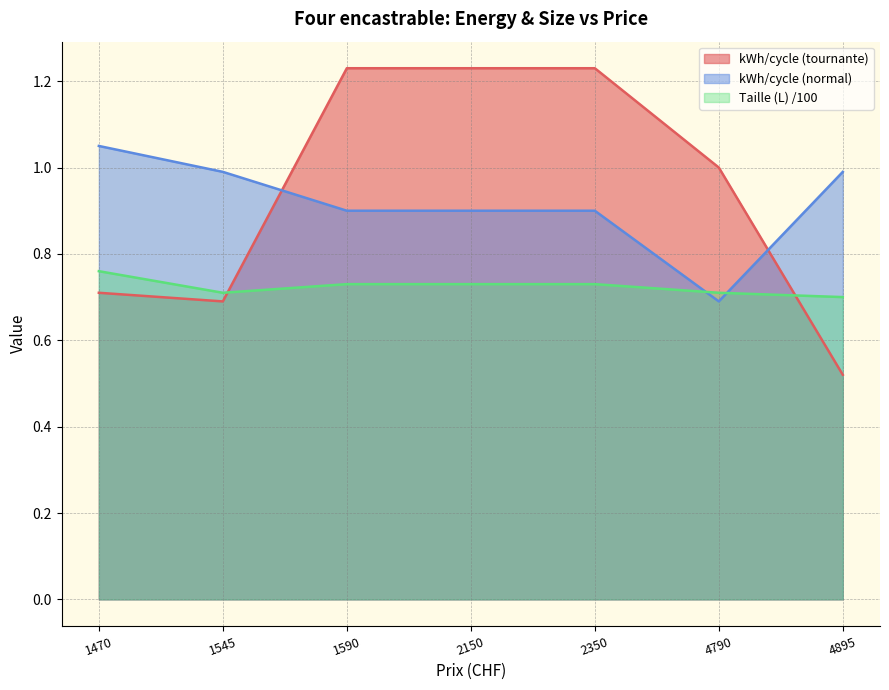

Where is kWh/cycle (tournante) nearest to the value 0?

4895